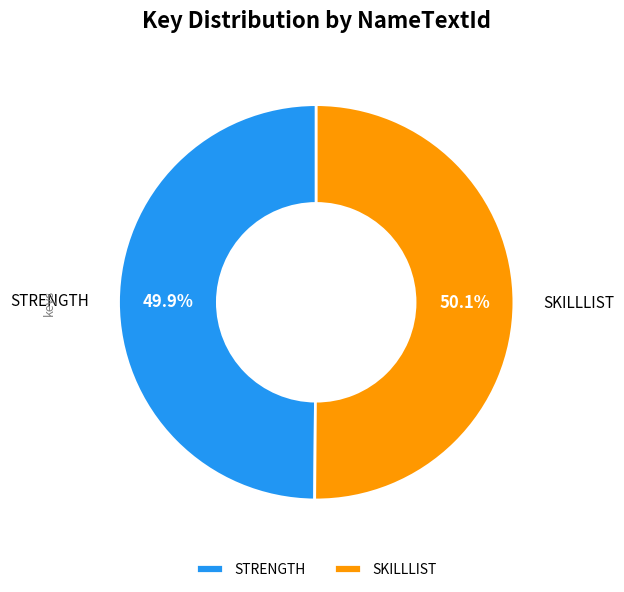

What percentage is NOT represented by STRENGTH?

50.1%